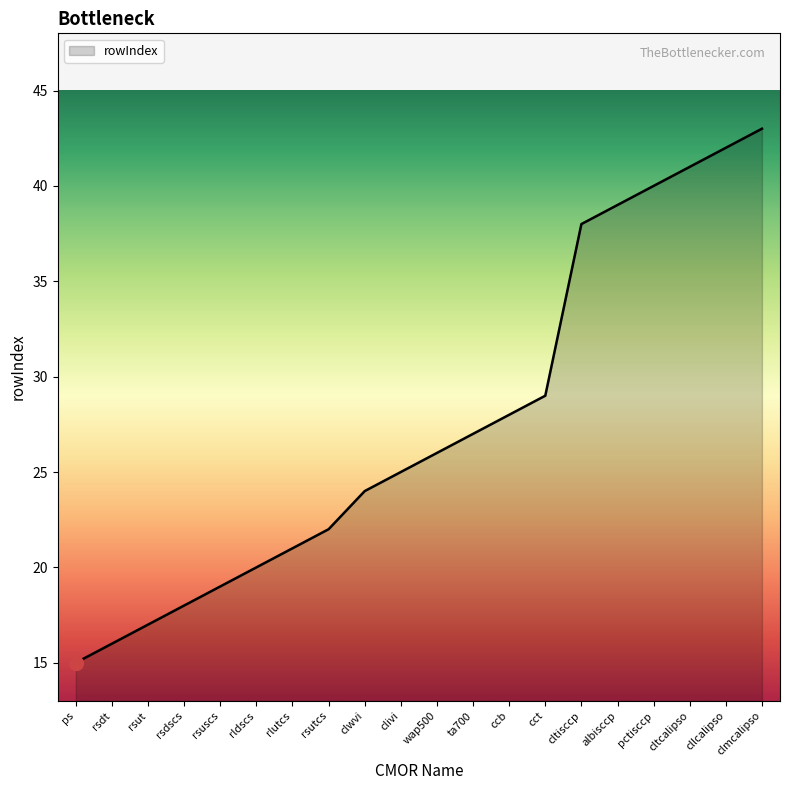

List the labels in order of value, smallest first.

ps, rsdt, rsut, rsdscs, rsuscs, rldscs, rlutcs, rsutcs, clwvi, clivi, wap500, ta700, ccb, cct, cltisccp, albisccp, pctisccp, cltcalipso, cllcalipso, clmcalipso